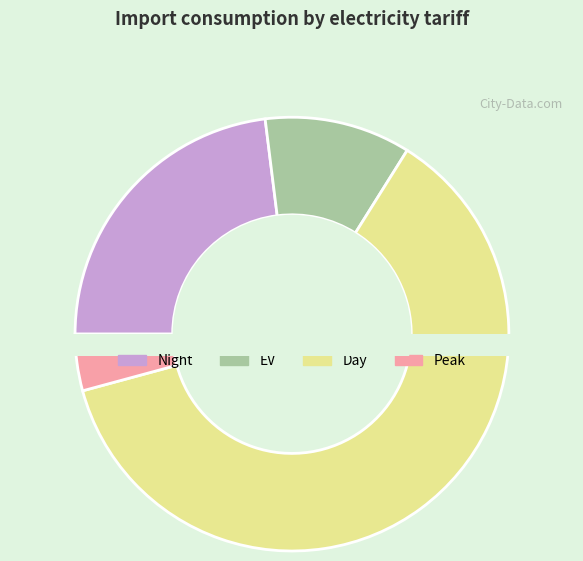

Is it true that 1 Tue is 21% of the pie?

False